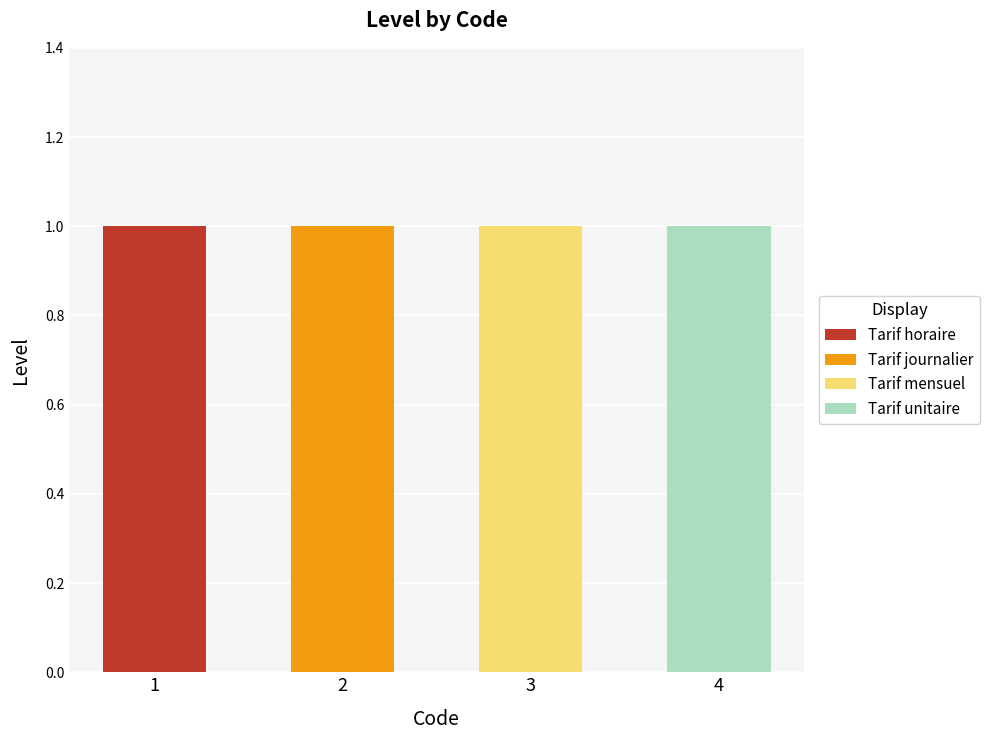

Reading left to right, what are the values for Tarif horaire?

1=1	2=0	3=0	4=0